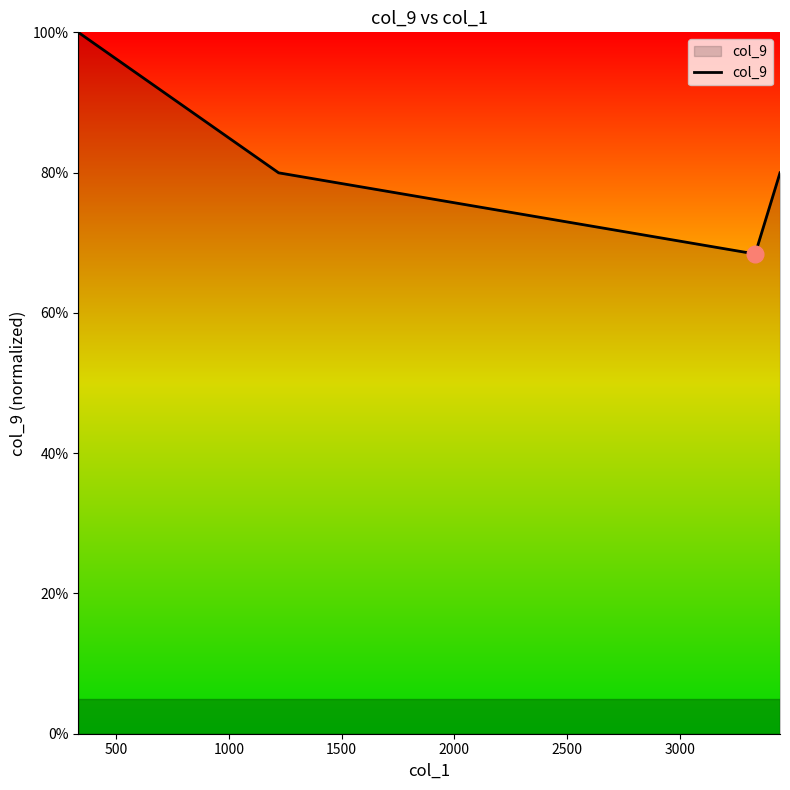

What is the smallest value displayed?

68.4